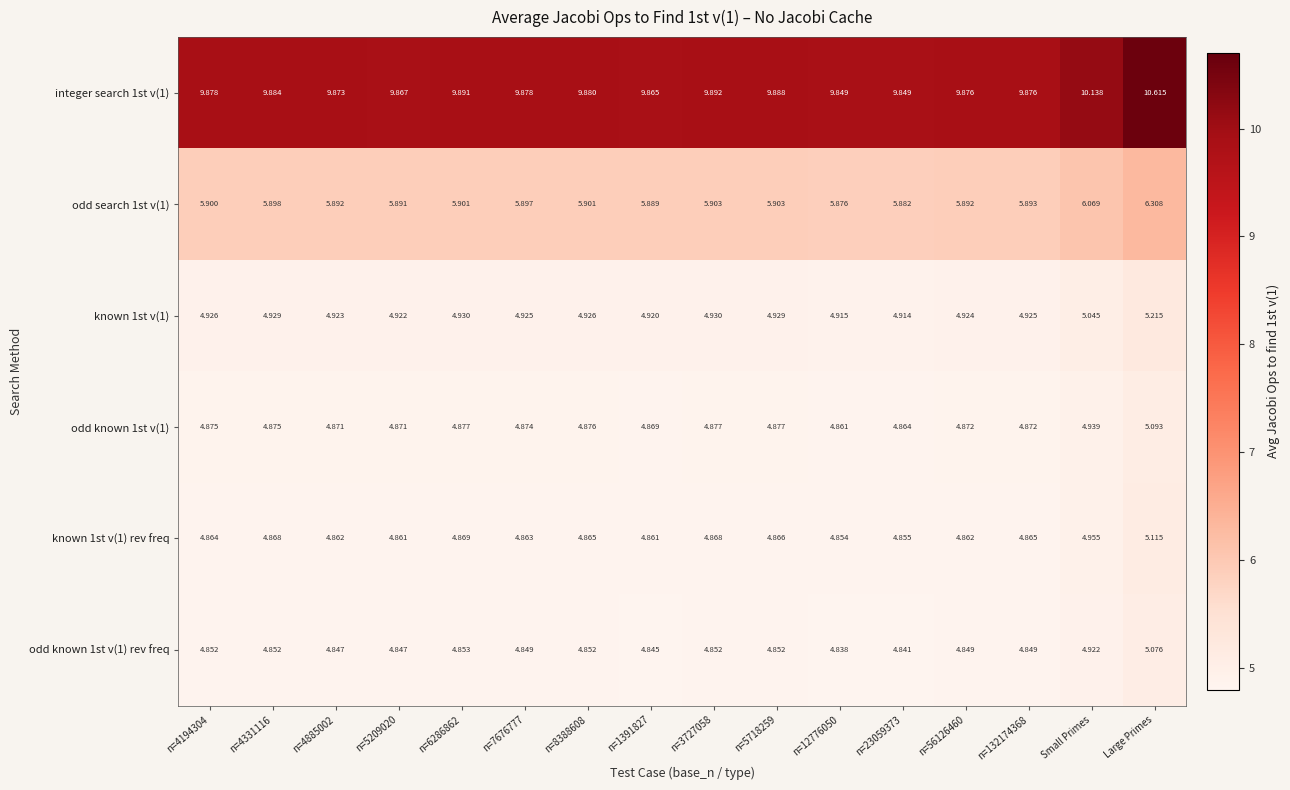

Is the value of odd known 1st v(1) at n=4885002 greater than the value of known 1st v(1) at n=1391827?

No